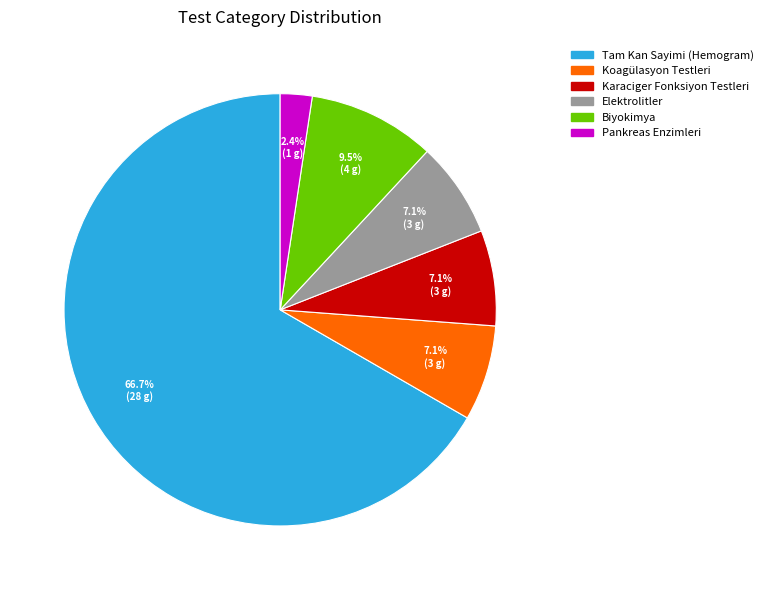

How many slices are in this pie chart?

6